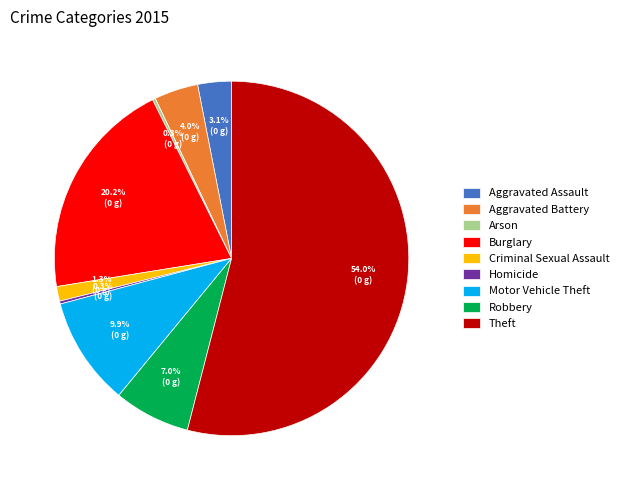

Do Motor Vehicle Theft and Theft together represent more than half of the pie?

Yes